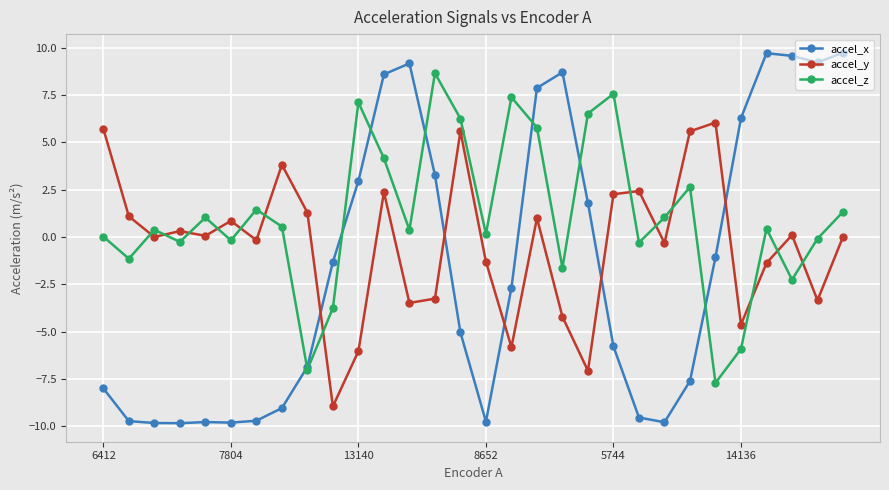

After their last crossing, which series has the higher values: accel_x or accel_y?

accel_x